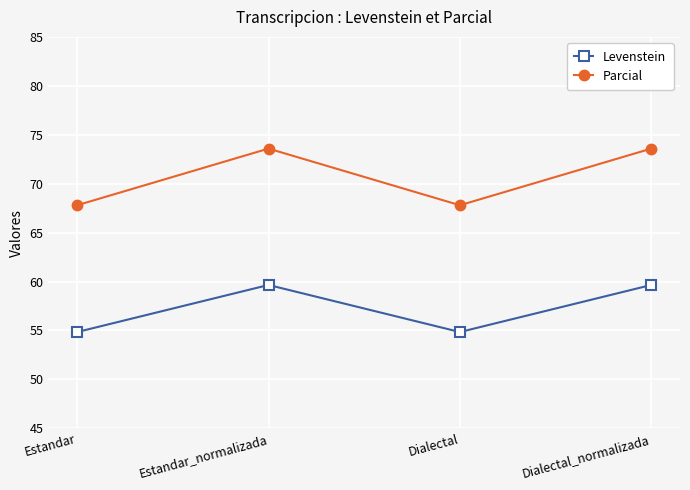

Count the number of categories in the chart.

4